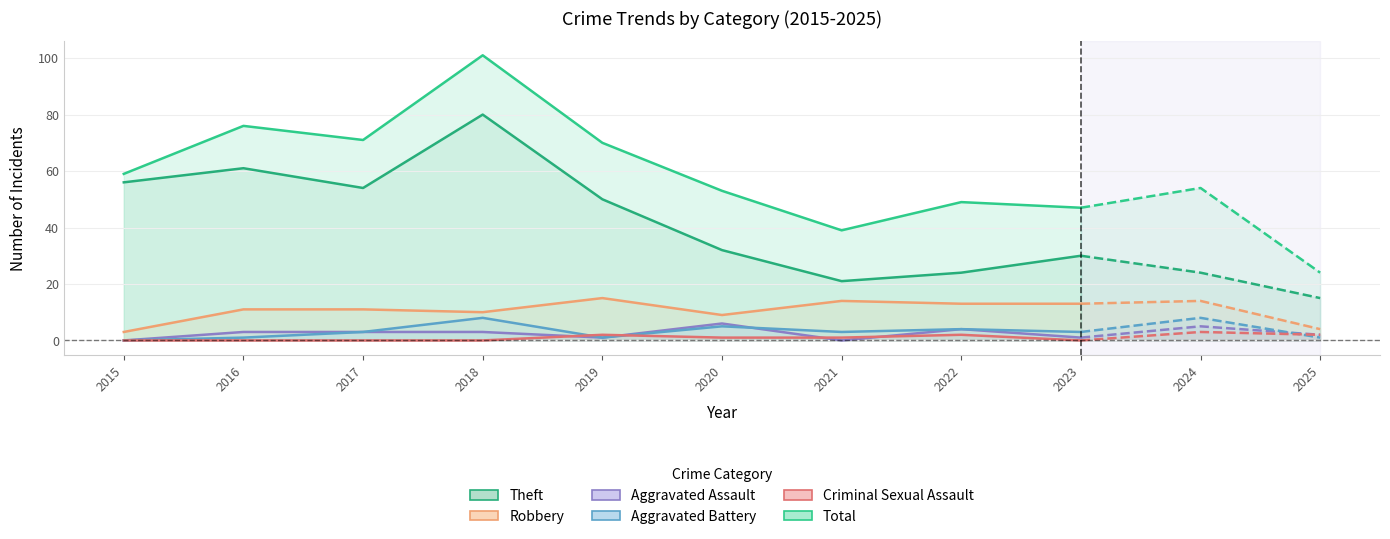

How many data points in Aggravated Battery are less than 3?

3